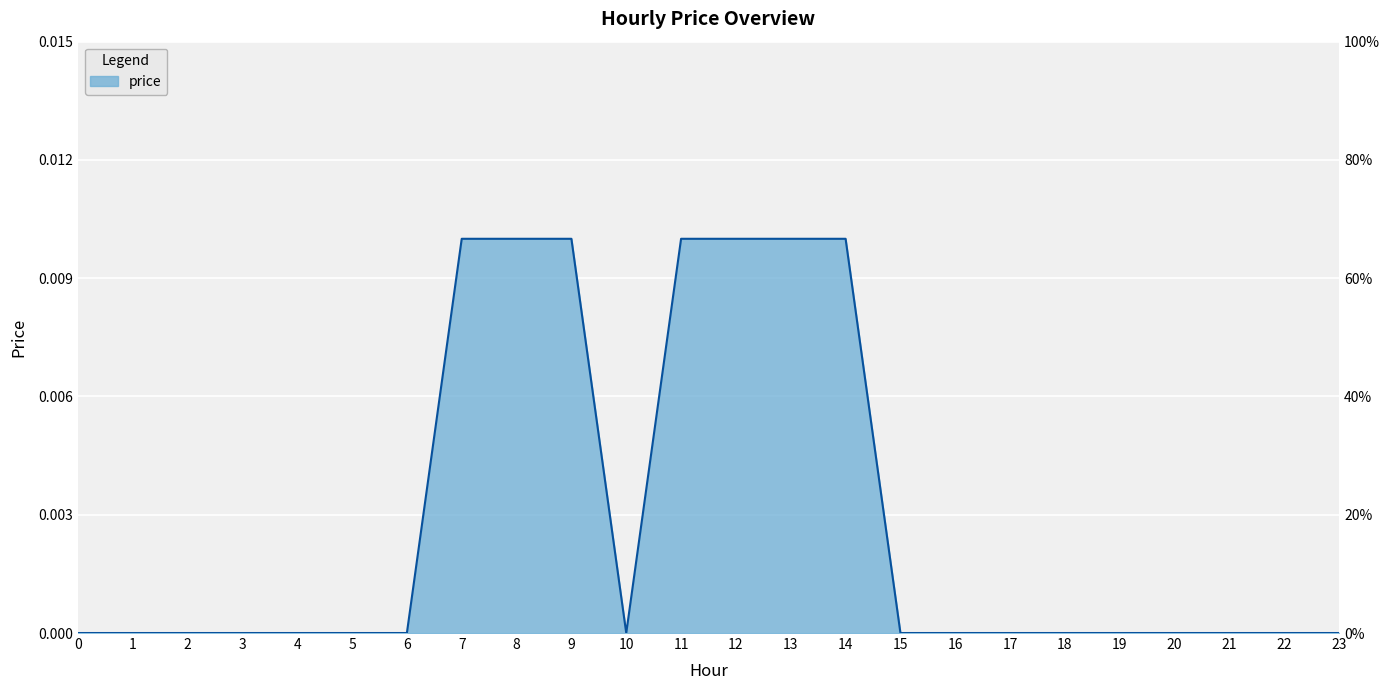

List the labels in order of value, smallest first.

0, 1, 2, 3, 4, 5, 6, 10, 15, 16, 17, 18, 19, 20, 21, 22, 23, 7, 8, 9, 11, 12, 13, 14